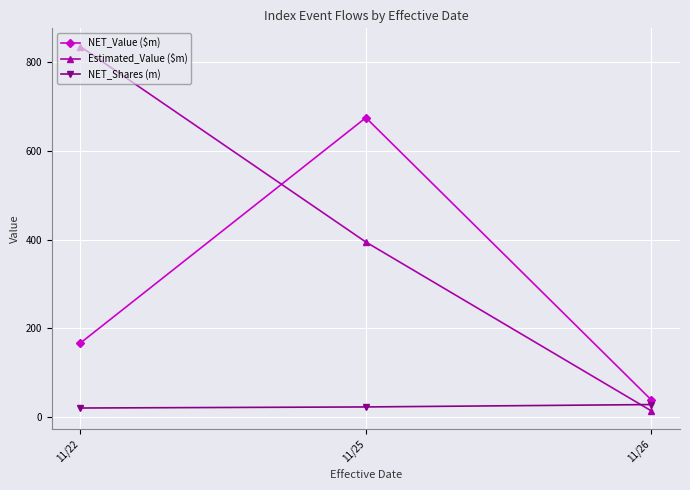

Between 11/22 and 11/26, which series saw the biggest shift?

Estimated_Value ($m)